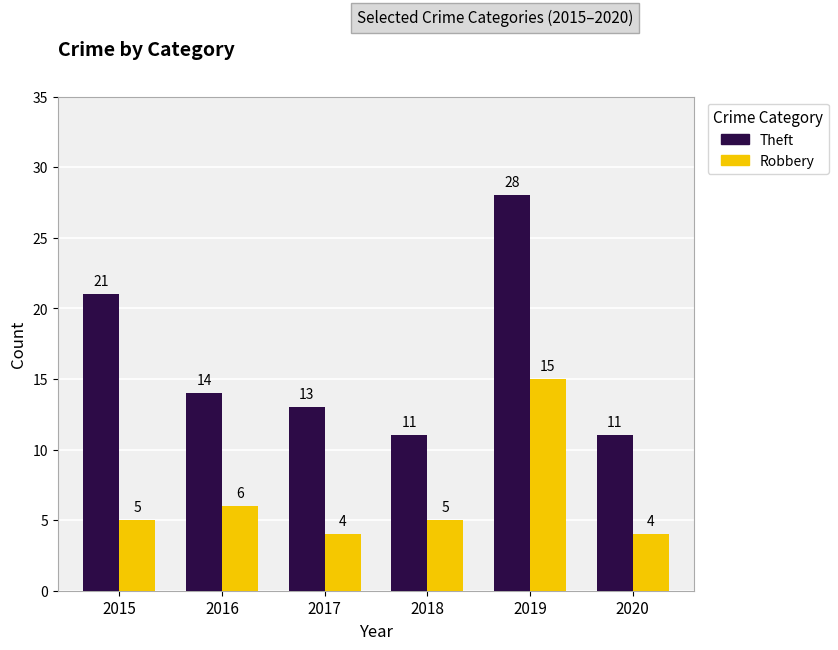

At how many categories does at least one series exceed 26?

1